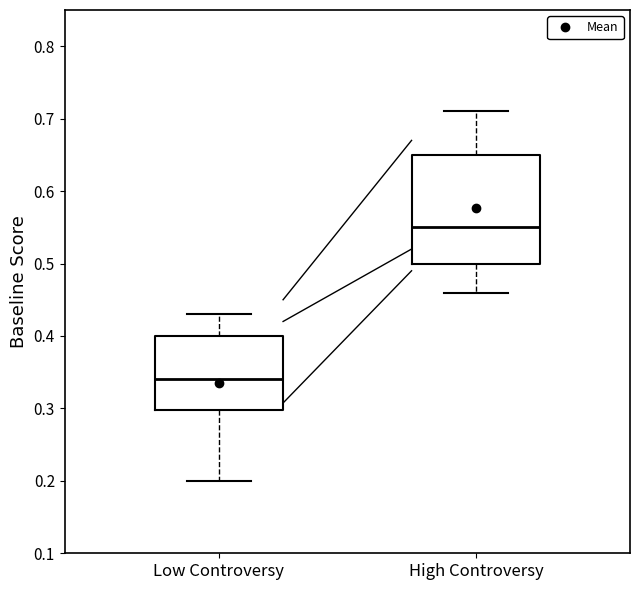

Reading left to right, read every box against the y-axis: the position of its median line, the range the box covers, and the ends of its whiskers. The values are not printed on the chart, so give them approximately, as read against the axis.

Low Controversy: median 0.34, box 0.30 to 0.40, whiskers 0.20 to 0.43
High Controversy: median 0.55, box 0.50 to 0.65, whiskers 0.46 to 0.71